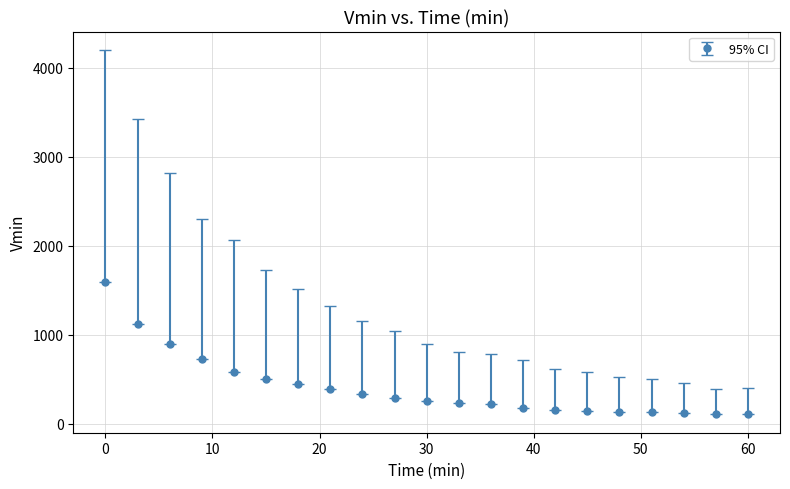

What is the minimum value shown in the chart?

103.1